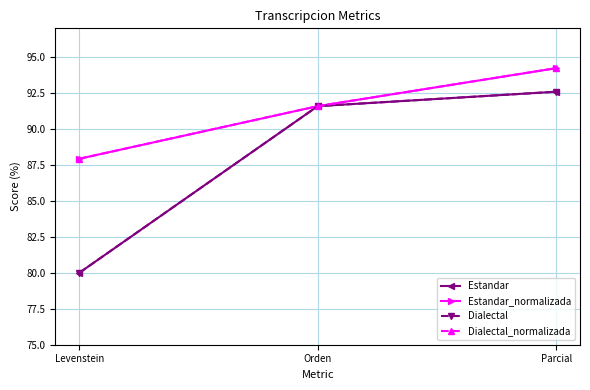

Which category has the lowest value in the Estandar_normalizada series?

Levenstein